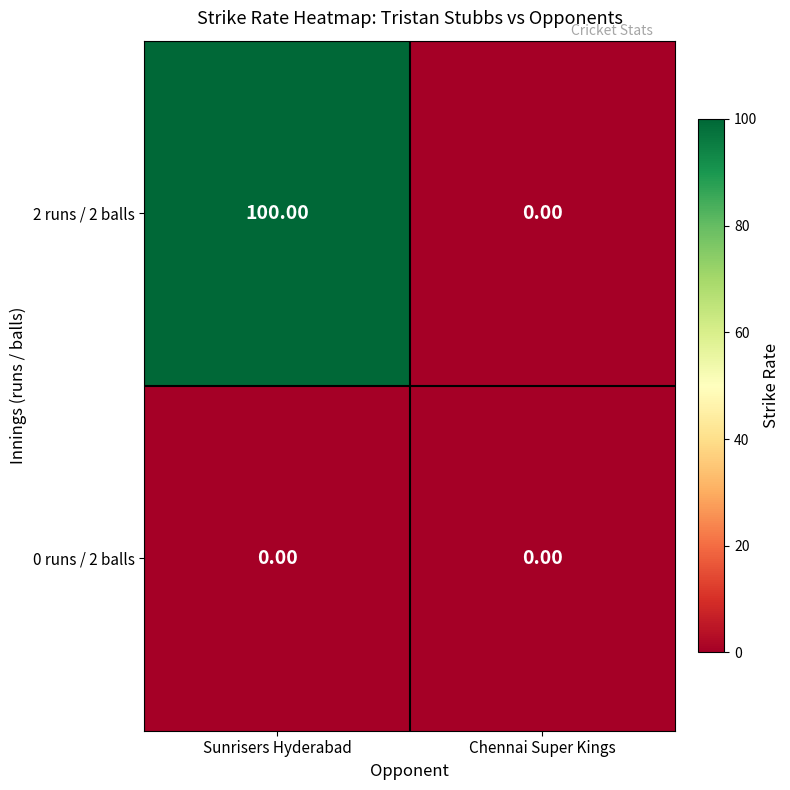

List the labels in order of 2 runs / 2 balls value, largest first.

Sunrisers Hyderabad, Chennai Super Kings